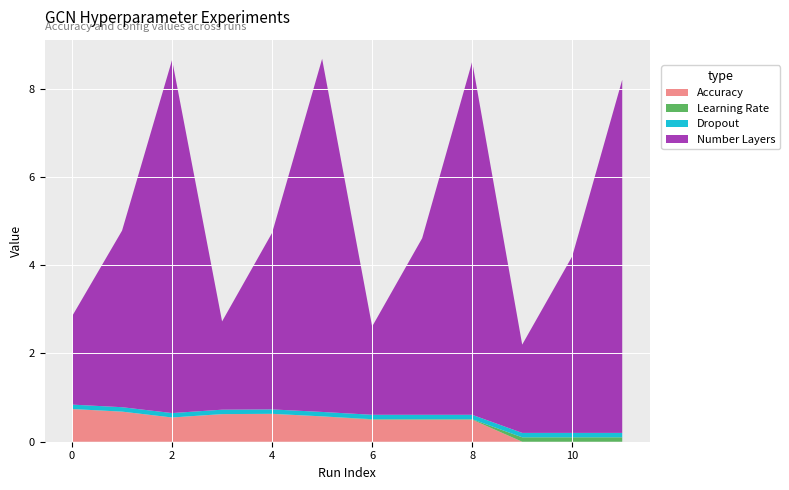

Reading left to right, extract all data points from this chart.

Accuracy: 0=0.7	1=0.7	2=0.5	3=0.6	4=0.6	5=0.6	6=0.5	7=0.5	8=0.5	9=0.0	10=0.0	11=0.0
Learning Rate: 0=0.0	1=0.0	2=0.0	3=0.0	4=0.0	5=0.0	6=0.0	7=0.0	8=0.0	9=0.1	10=0.1	11=0.1
Dropout: 0=0.1	1=0.1	2=0.1	3=0.1	4=0.1	5=0.1	6=0.1	7=0.1	8=0.1	9=0.1	10=0.1	11=0.1
Number Layers: 0=2.0	1=4.0	2=8.0	3=2.0	4=4.0	5=8.0	6=2.0	7=4.0	8=8.0	9=2.0	10=4.0	11=8.0